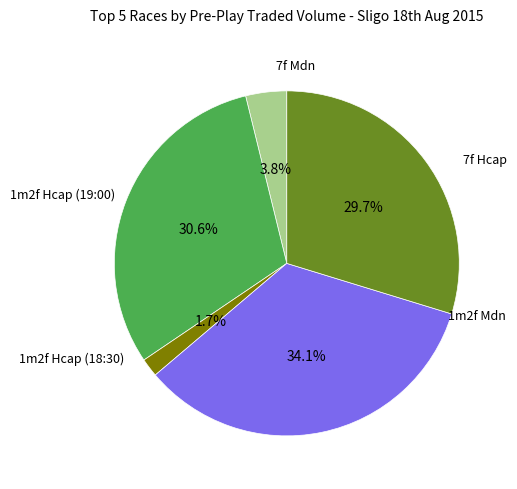

Is there any slice that represents more than half of the pie?

No